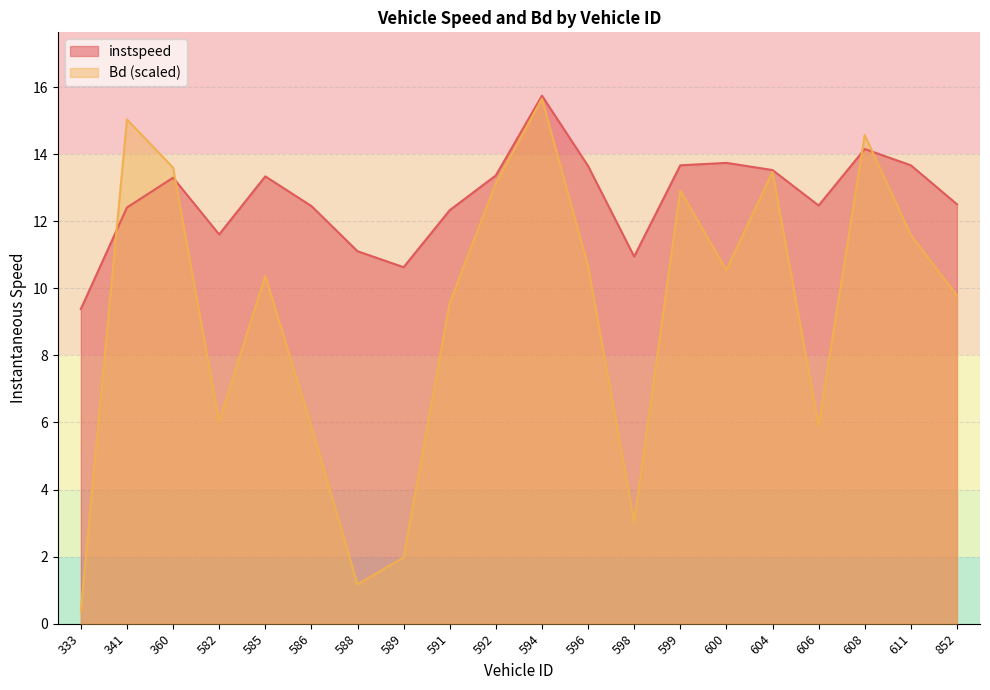

Which series has the largest range (max minus min)?

Bd (scaled)